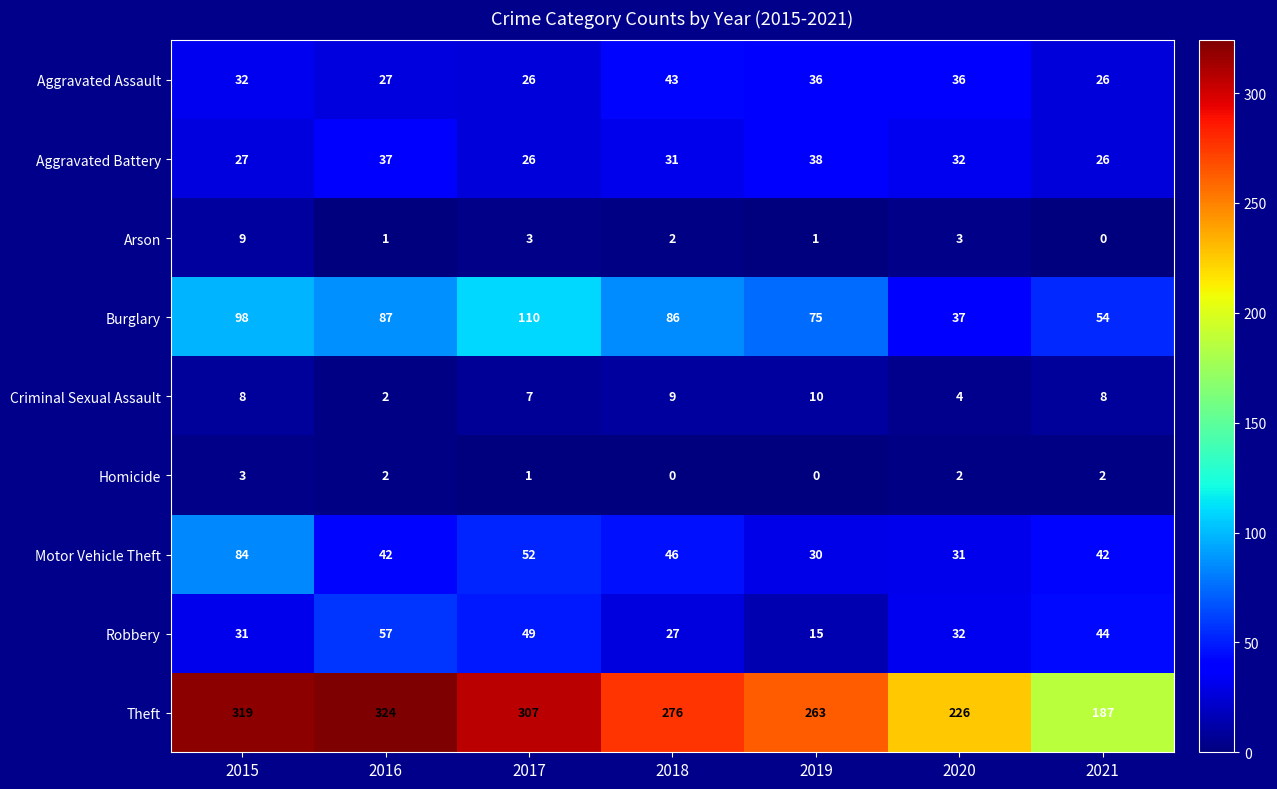

Between 2017 and 2020, which series saw the biggest shift?

Theft